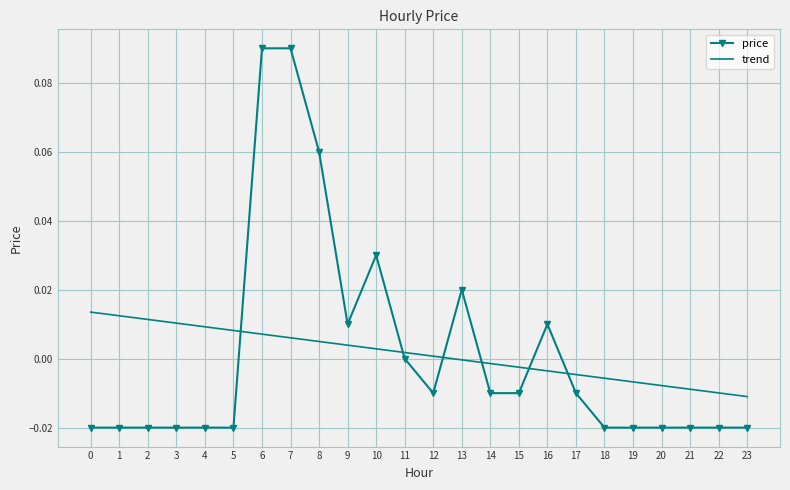

What are all the series names shown in the legend?

price, trend